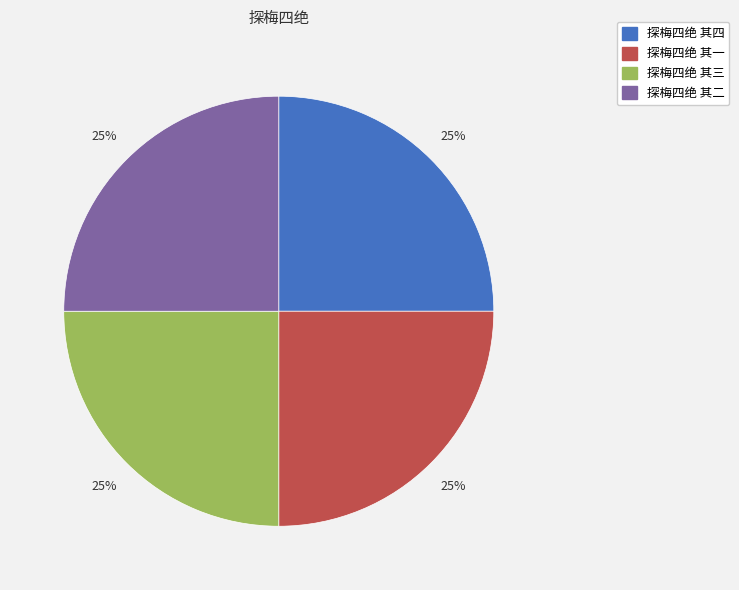

What percentage is the 探梅四绝 其四 slice, to the nearest percent?

25%